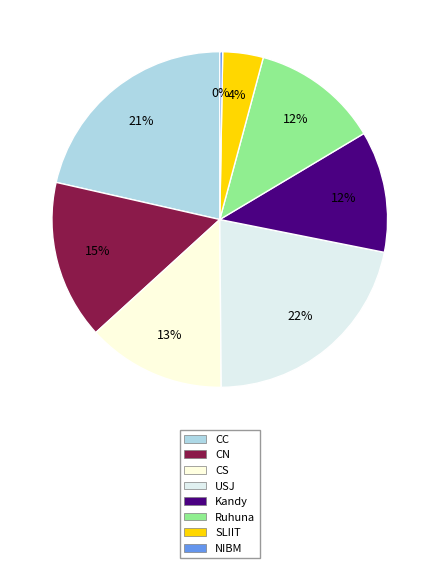

Does USJ account for over 50% of the chart?

No